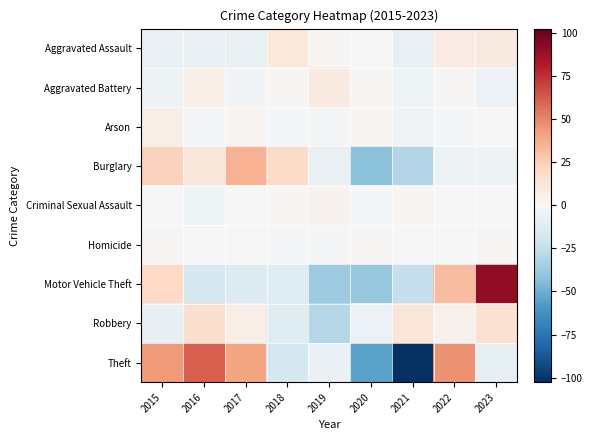

What is the smallest value displayed?

-102.7